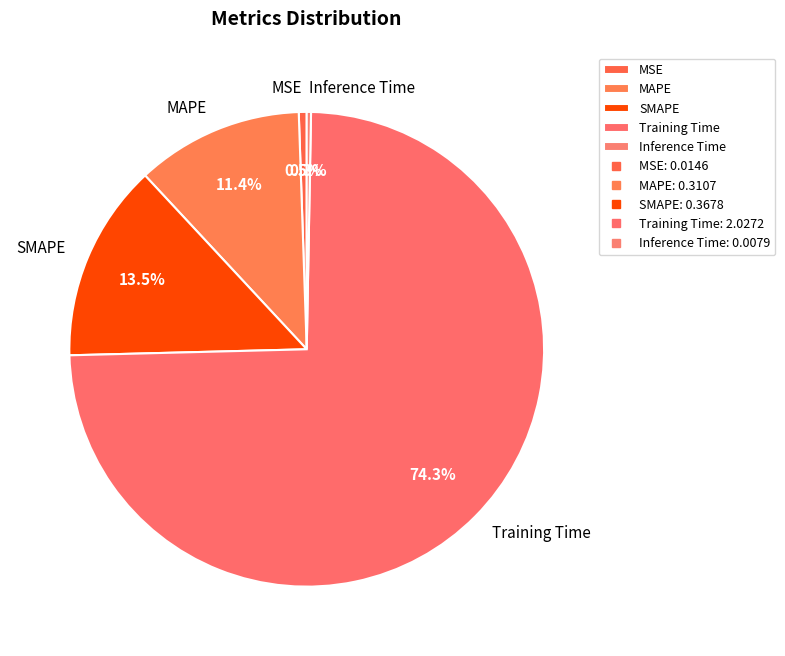

Which slice is the largest?

Training Time